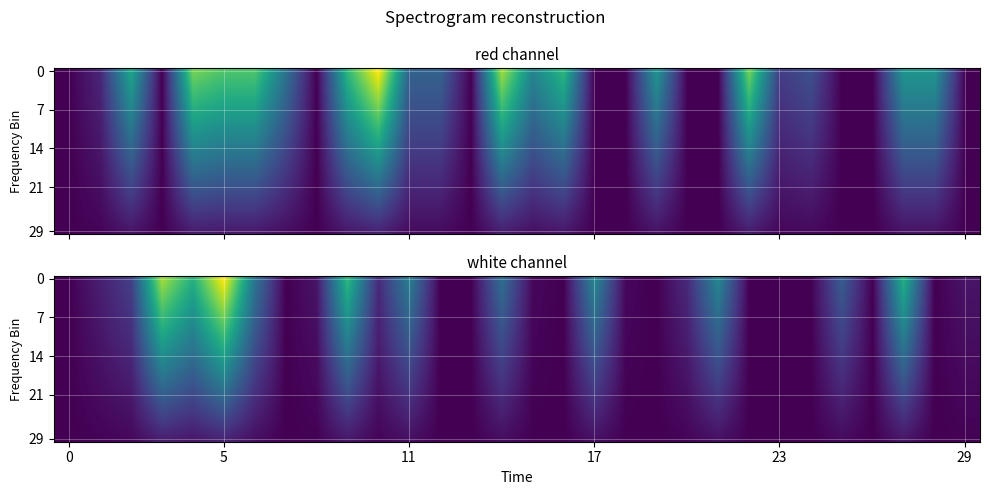

Between 25 and 13, which is larger?

25